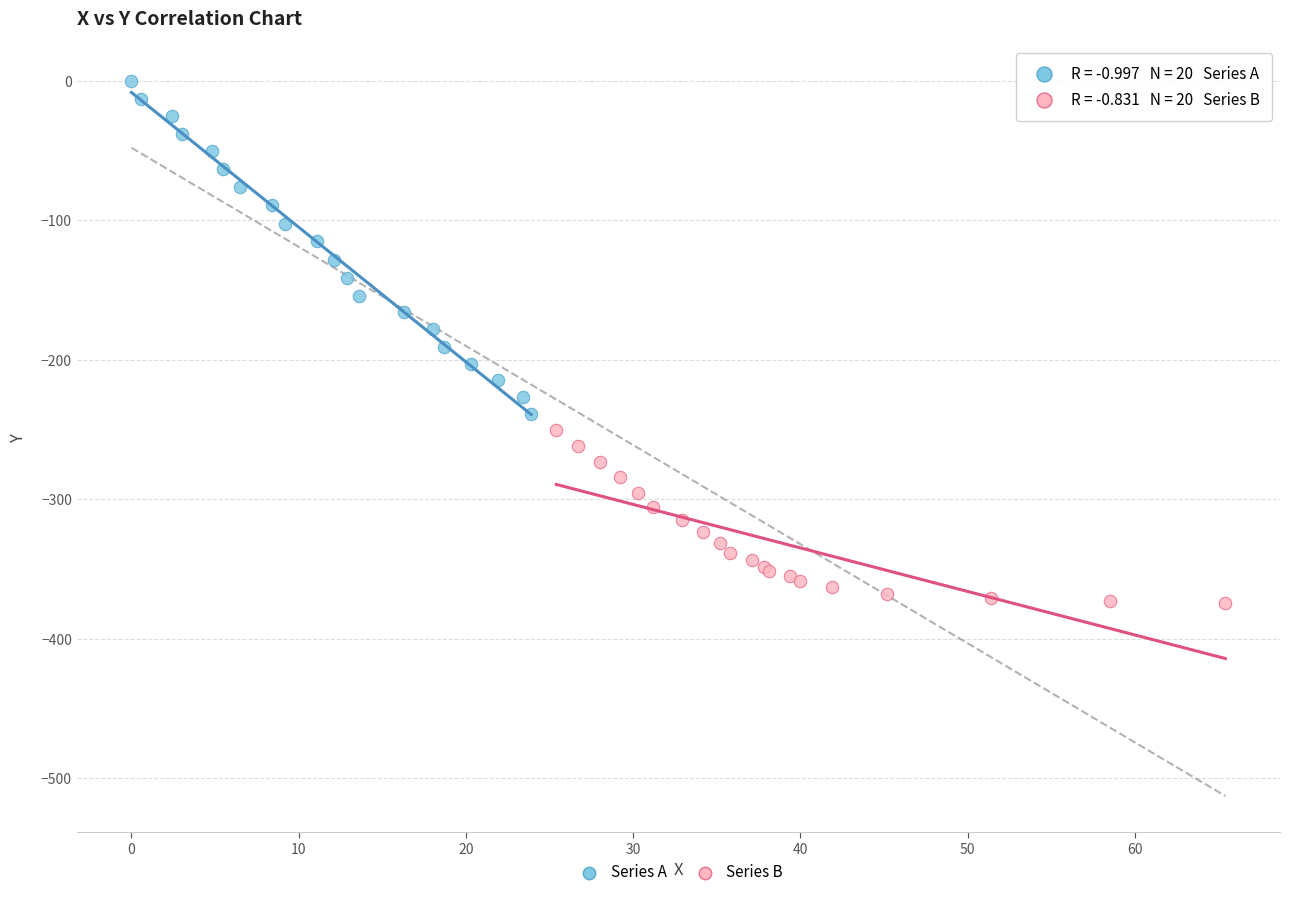

Which series reaches the minimum Y coordinate?

Series B